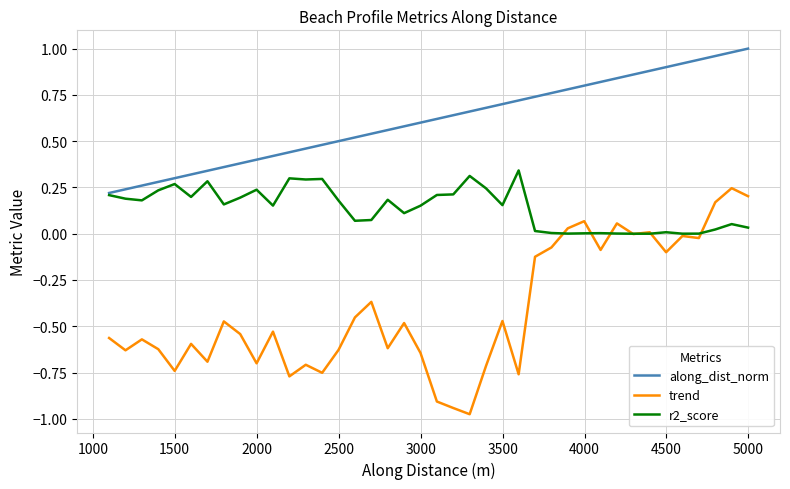

List the series in order of their overall mean, highest first.

along_dist_norm, r2_score, trend